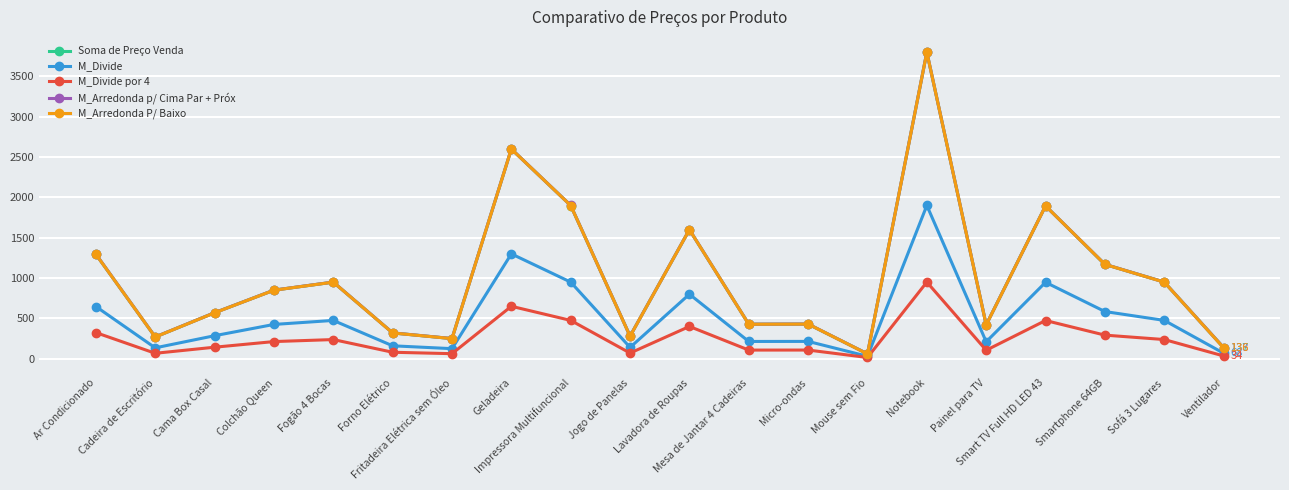

What is the total value across all series at Painel para TV?

1574.0